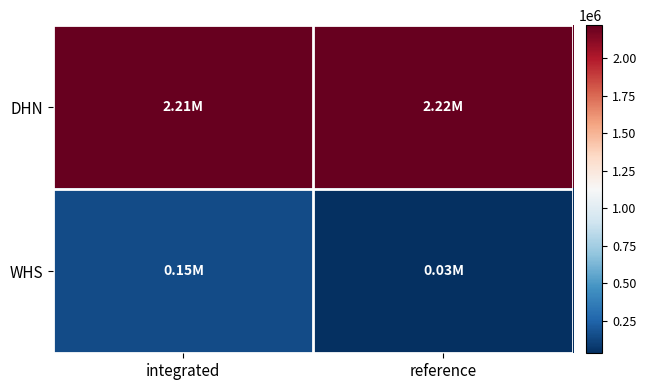

How many data points does each series have?

2